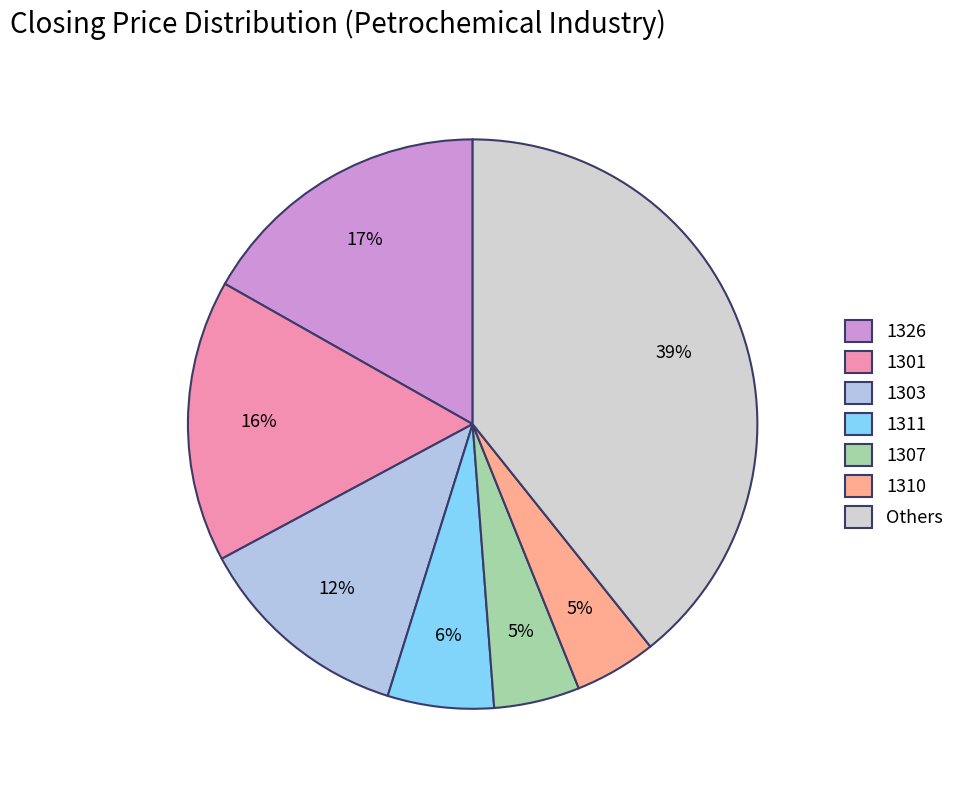

Count the number of slices in the pie.

7